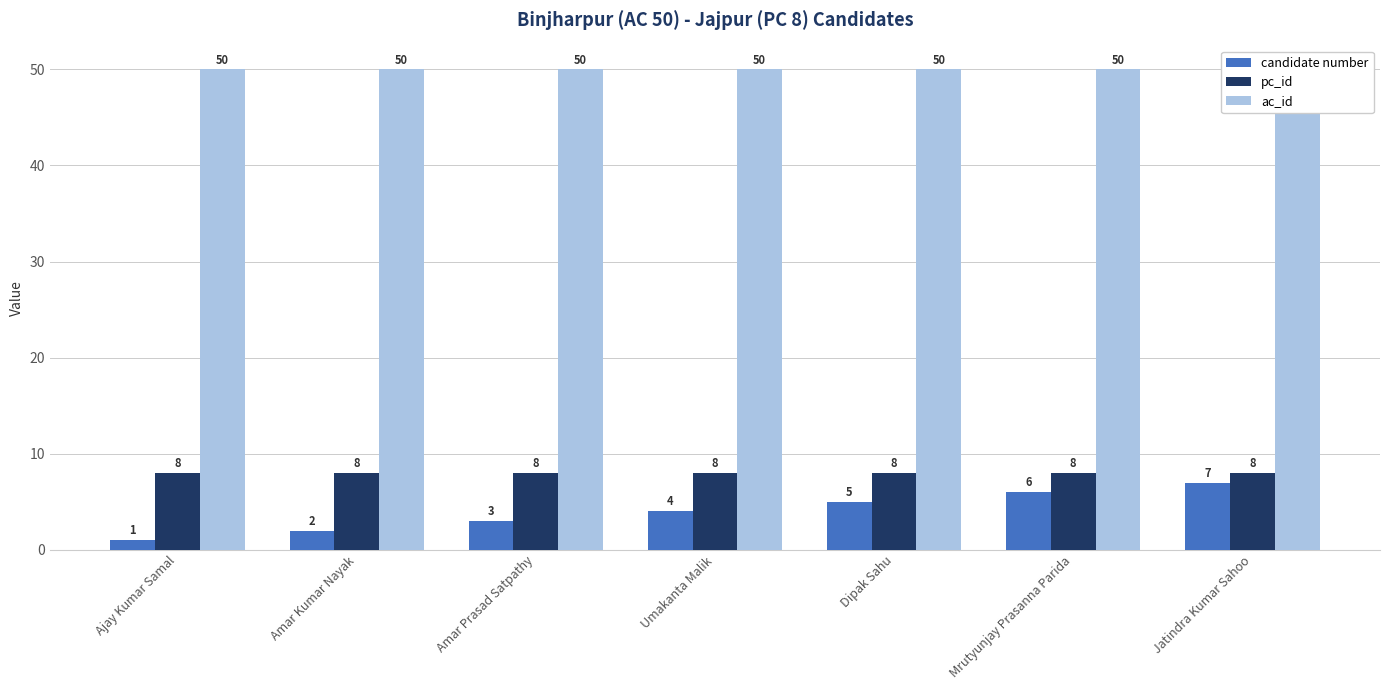

Reading right to left, list all the values displayed in this chart.

candidate number: 7	6	5	4	3	2	1
pc_id: 8	8	8	8	8	8	8
ac_id: 50	50	50	50	50	50	50